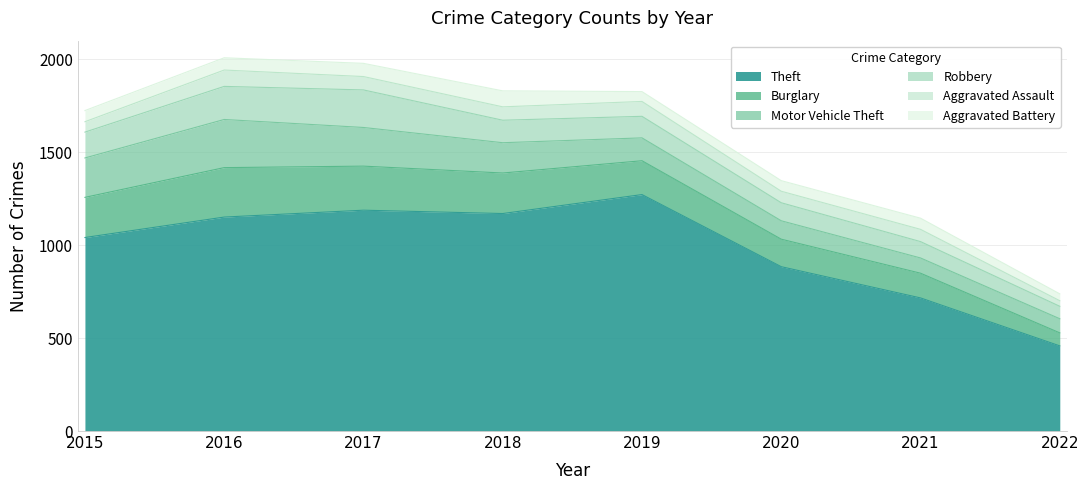

Rank the categories by Robbery value from lowest to highest.

2022, 2021, 2020, 2019, 2018, 2015, 2016, 2017